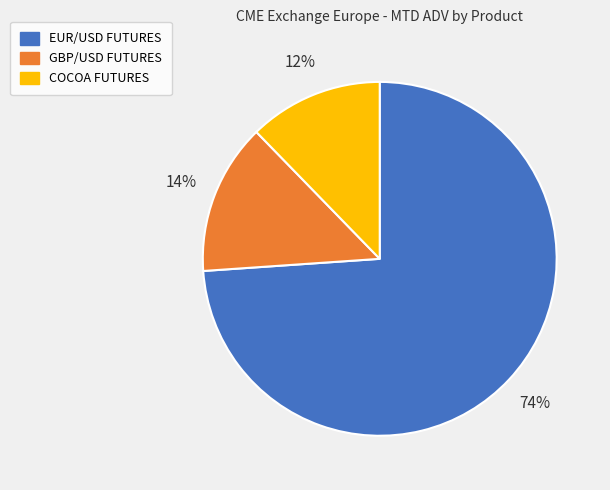

Count the number of slices in the pie.

3